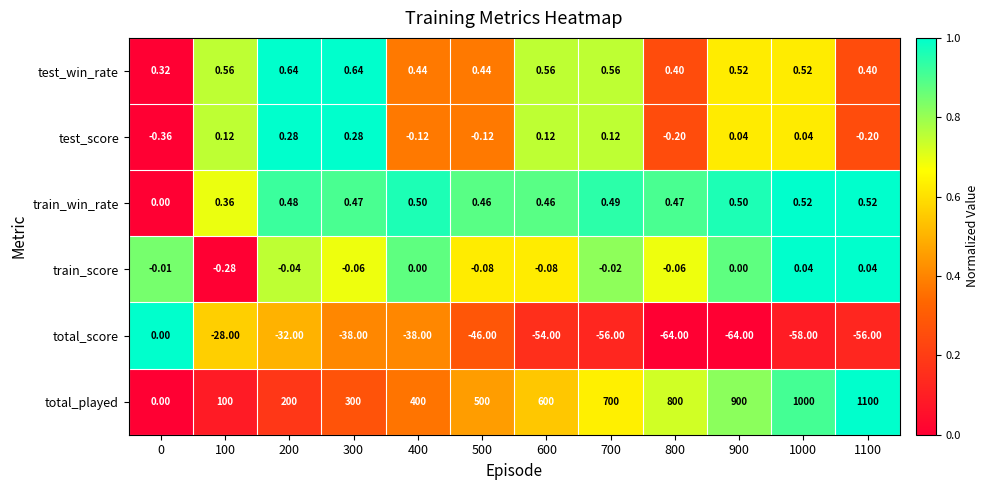

What is the total value across all series at 900?

837.1